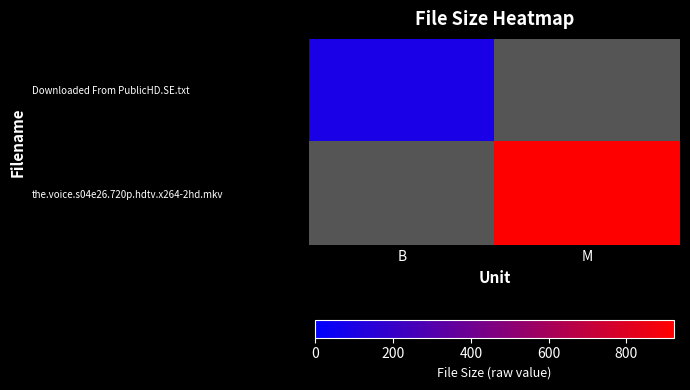

Which series has the largest range (max minus min)?

Downloaded From PublicHD.SE.txt